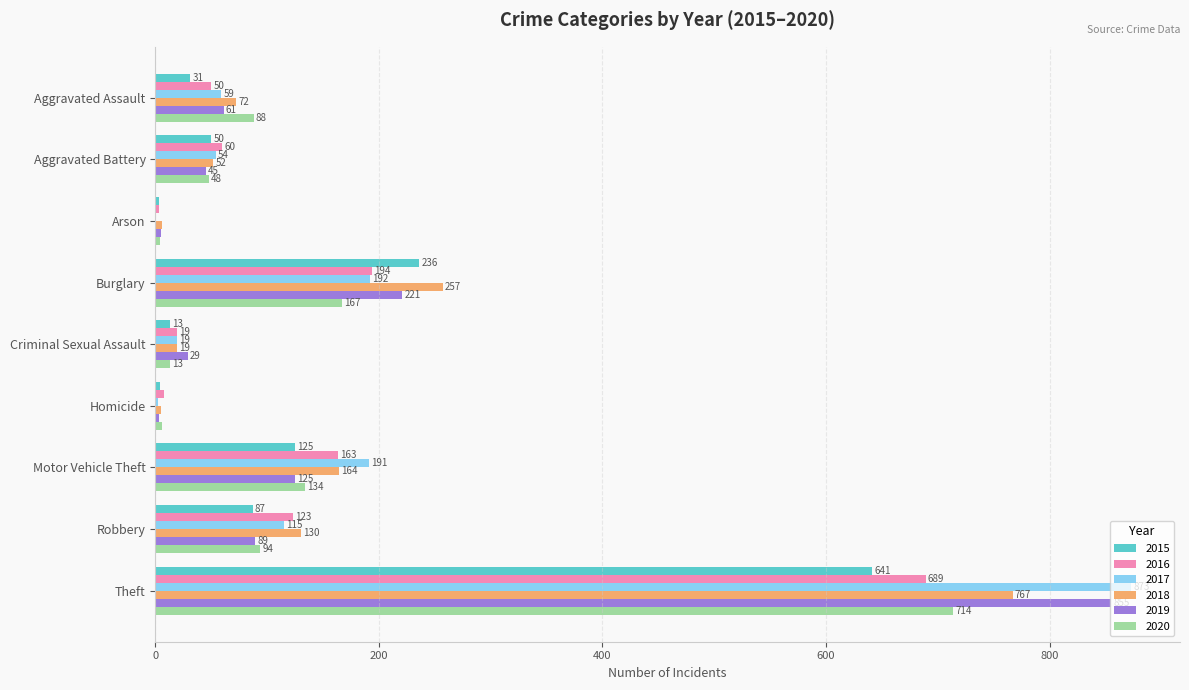

What are all the series names shown in the legend?

2015, 2016, 2017, 2018, 2019, 2020